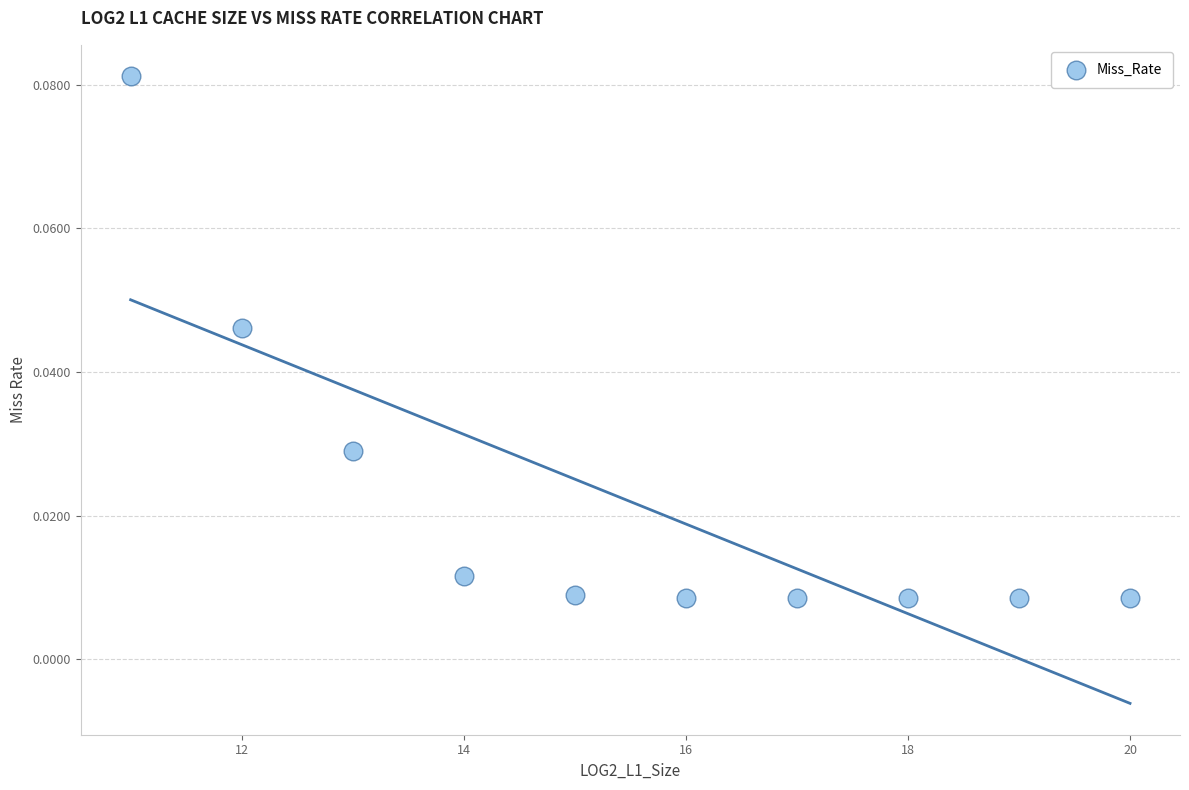

What is the range of X values (max minus min)?

9.0